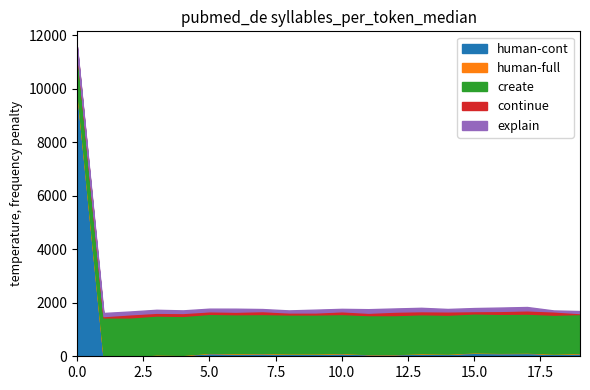

Where do human-cont and continue first cross each other?

0 and 1